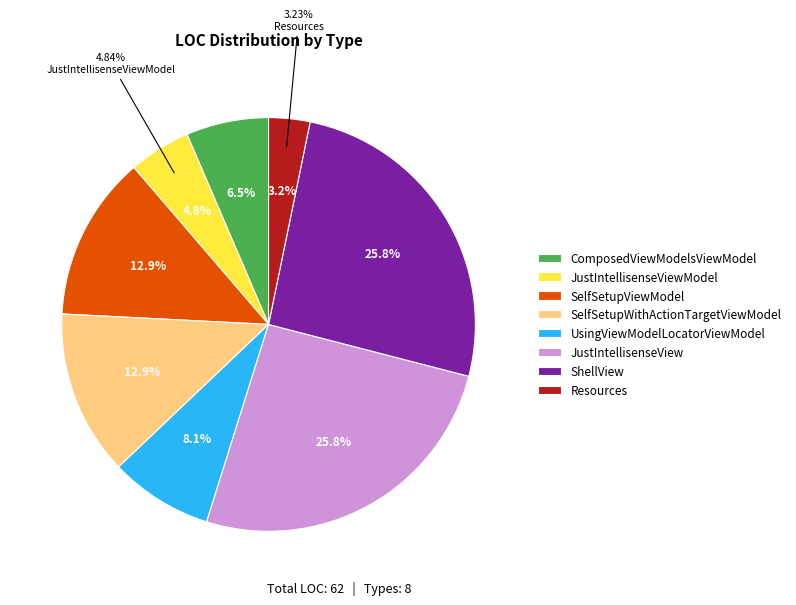

Count the number of slices in the pie.

8